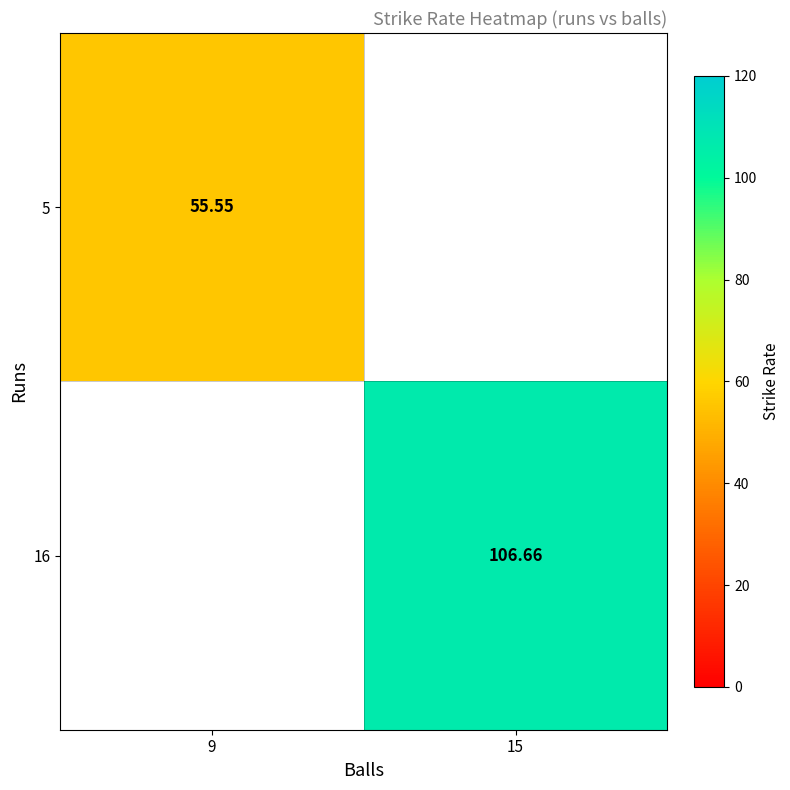

At how many categories does at least one series exceed 74?

1